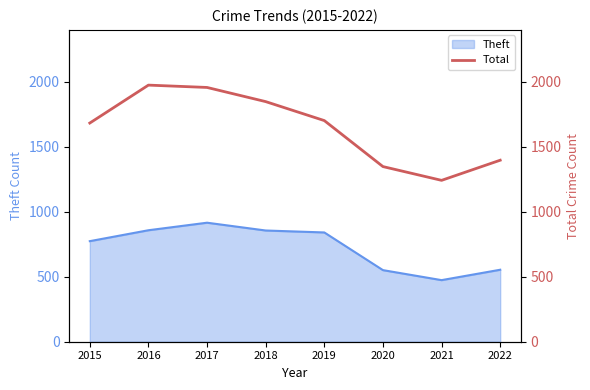

Does the chart have visible grid lines?

No